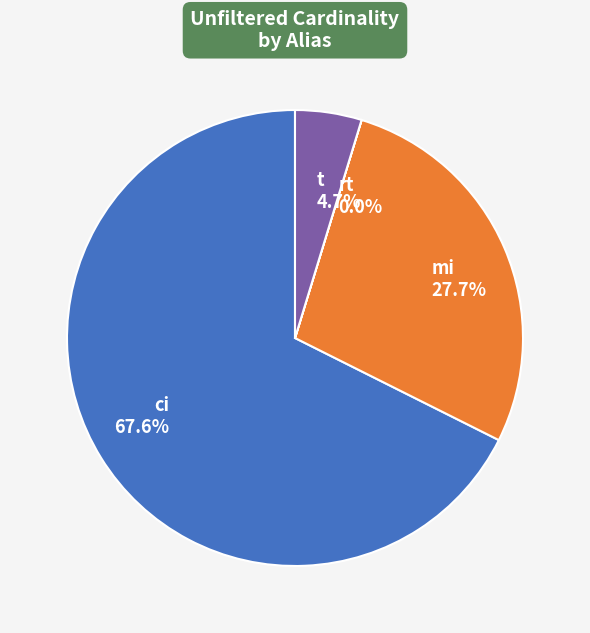

Which slice is the largest?

ci